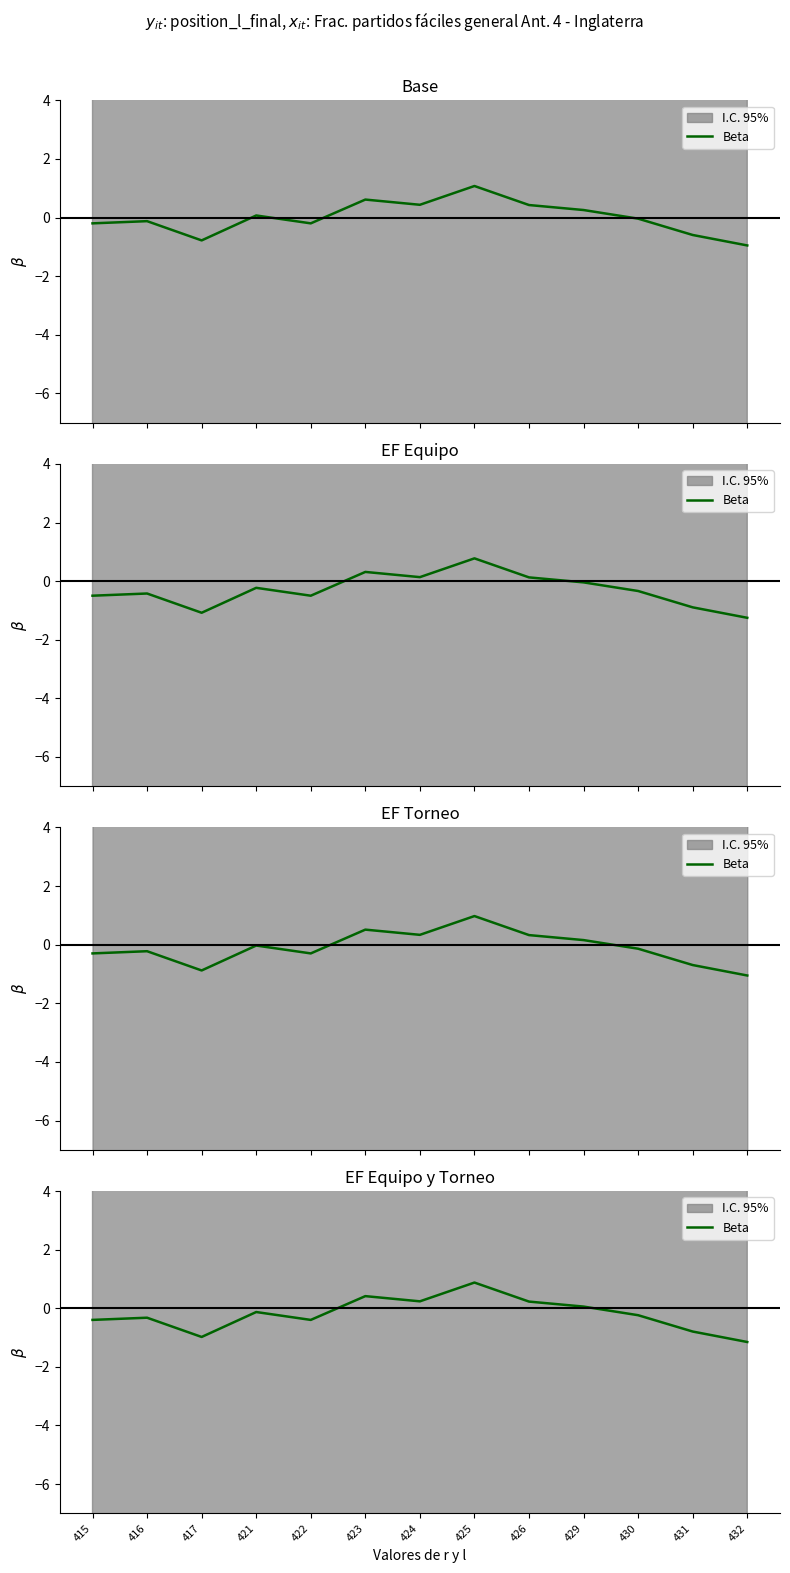

Does the chart have visible grid lines?

No